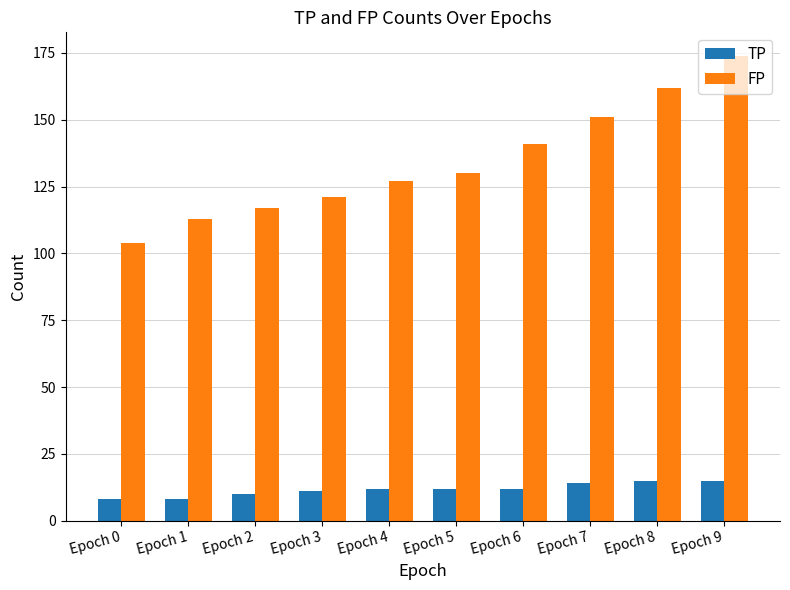

The value of TP at Epoch 6 is 19. True or false?

False